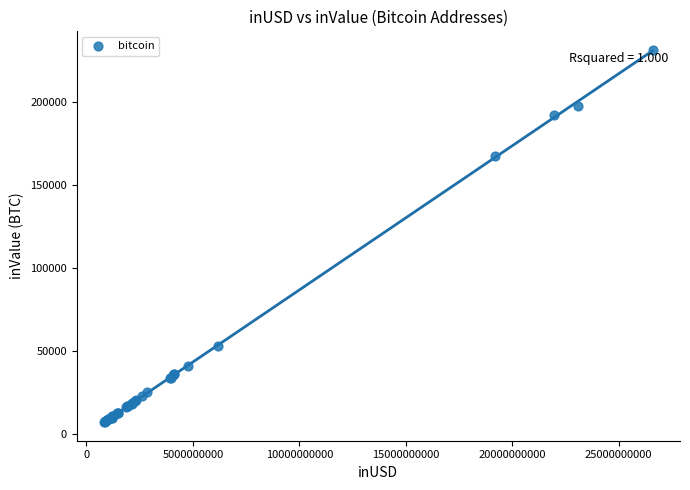

What Y value in the scatter plot is closest to 119369?

167245.3